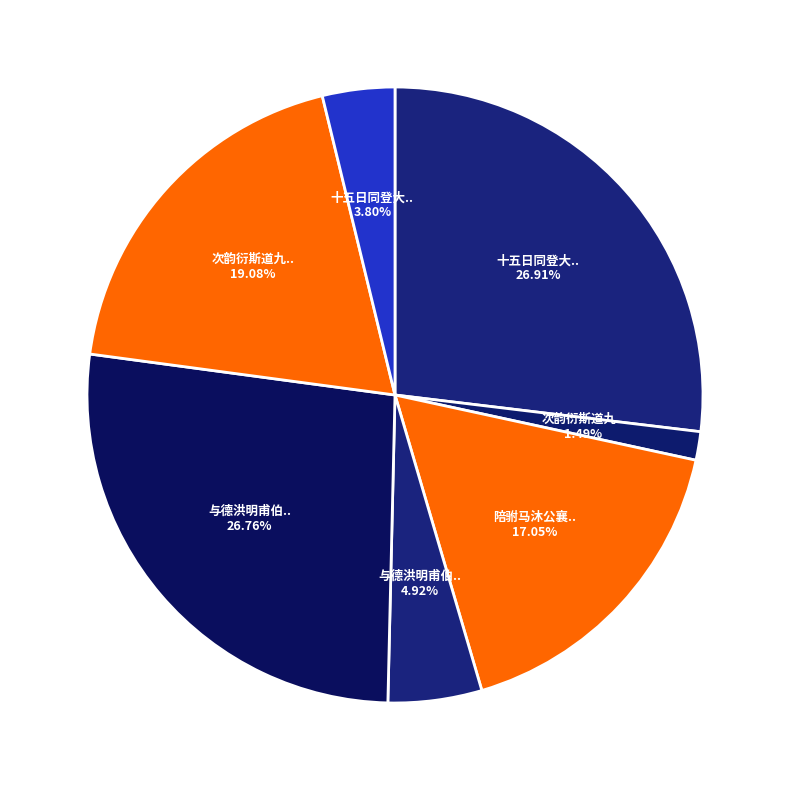

How many slices are in this pie chart?

7